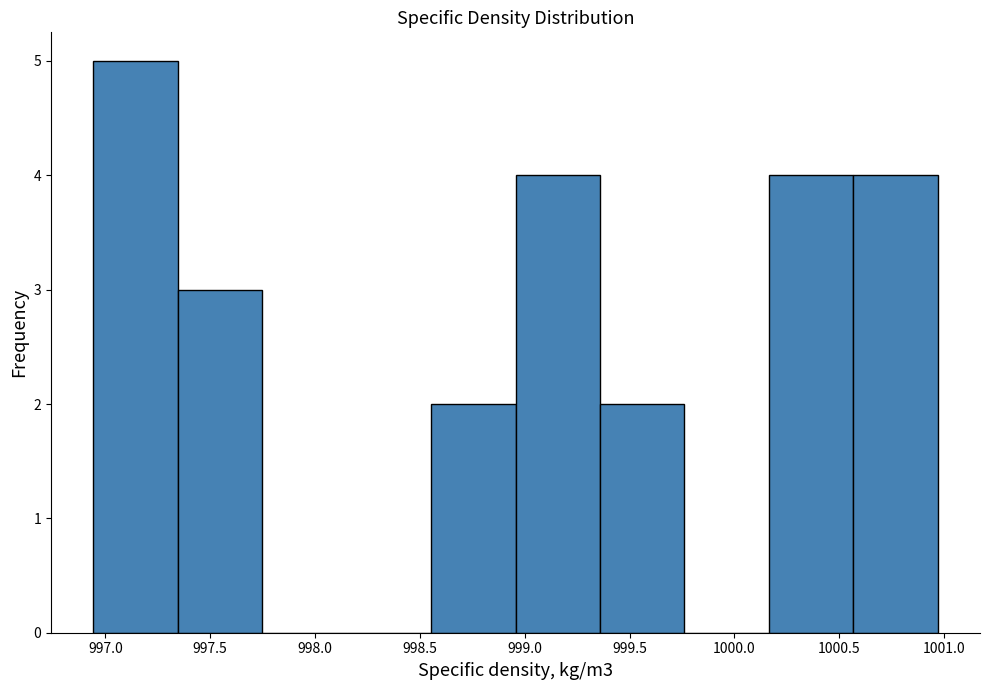

Reading left to right, transcribe this chart: for each bar, give the range it covers on the x-axis and its height. Neither the bar edges nor the heights are printed on the chart, so give them approximately, as read against the axes.

996.95 to 997.35: 5
997.35 to 997.75: 3
997.75 to 998.15: 0
998.15 to 998.55: 0
998.55 to 998.95: 2
998.95 to 999.35: 4
999.35 to 999.75: 2
999.75 to 1000.15: 0
1000.15 to 1000.55: 4
1000.55 to 1000.95: 4